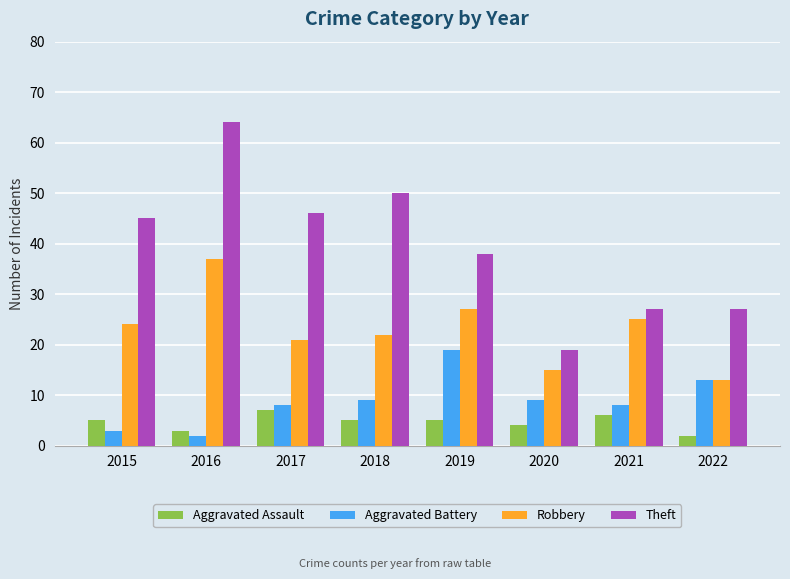

What is the value of the Theft bar at the 4th from the left?

50